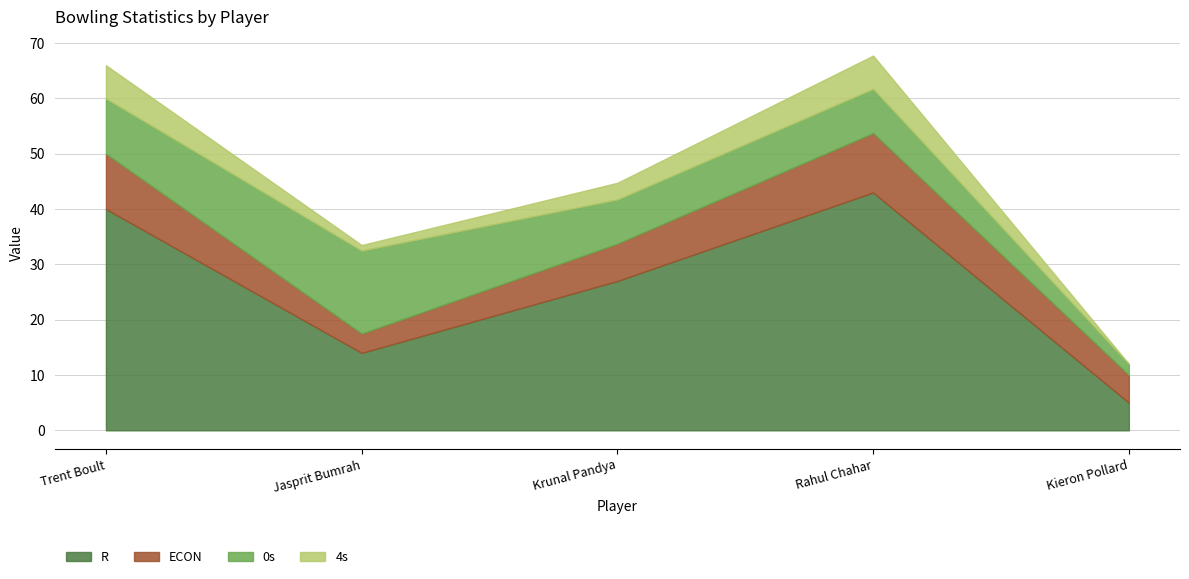

True or false: ECON and 0s cross at least once.

True